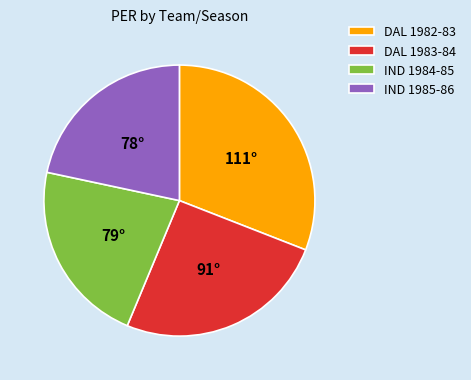

Is there any slice that represents more than half of the pie?

No